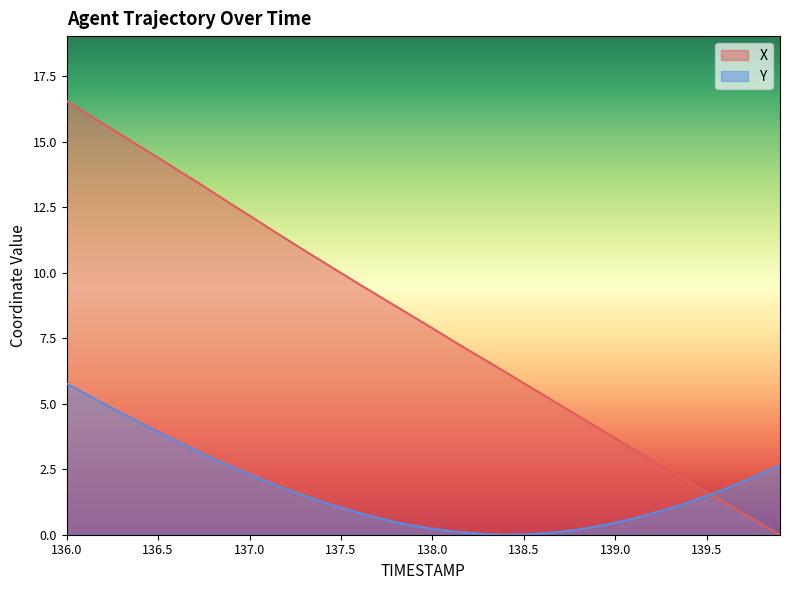

At which category does Y reach its first local valley?

138.4